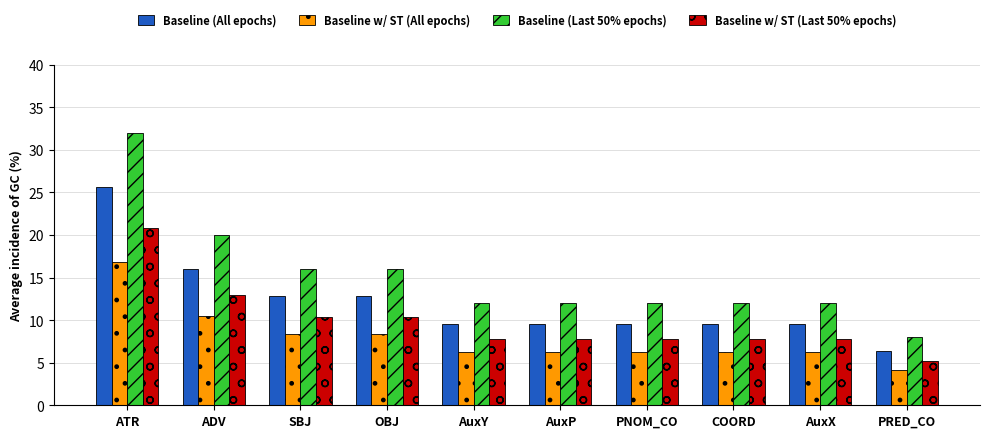

Which series has the widest spread of values?

Baseline (Last 50% epochs)